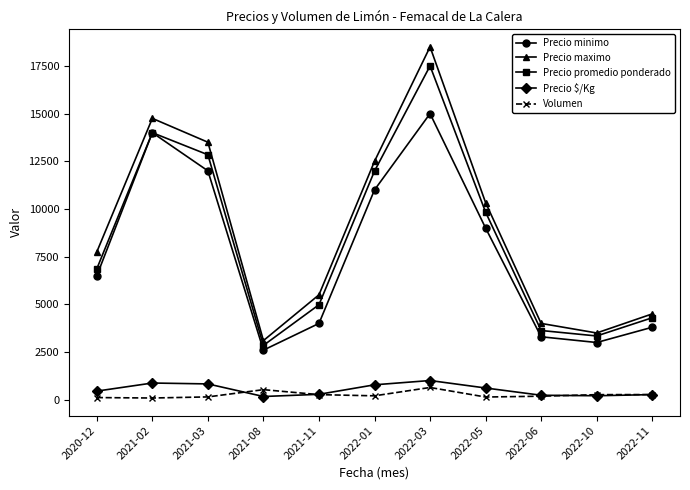

Which series has the largest total across all categories?

Precio maximo